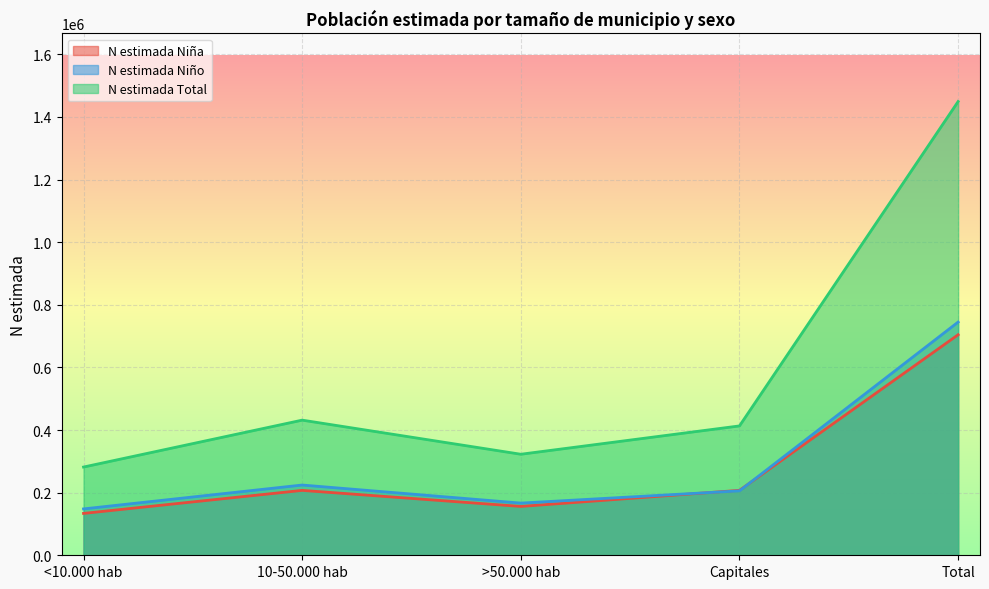

At how many categories does at least one series exceed 1050754?

1